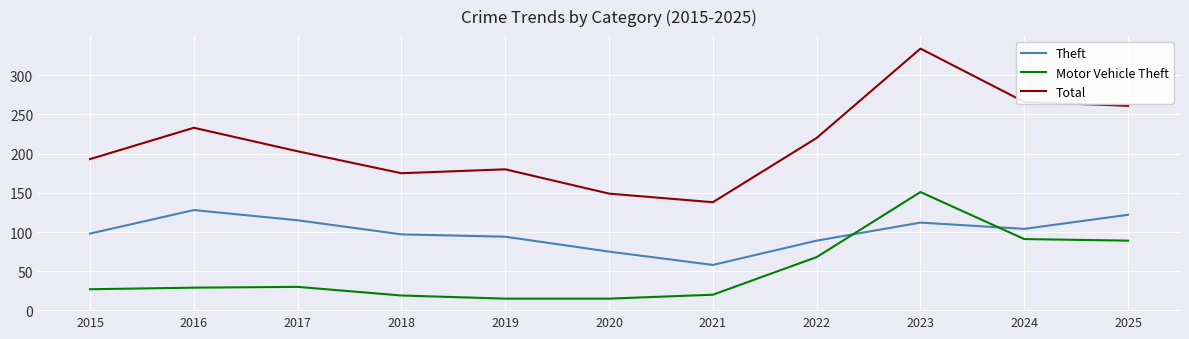

What is the difference between the maximum and minimum values in the Theft series?

70